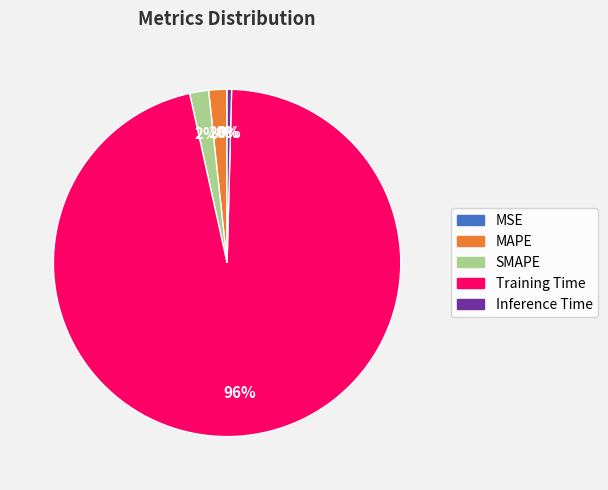

The Training Time slice represents 96% of the pie. True or false?

True